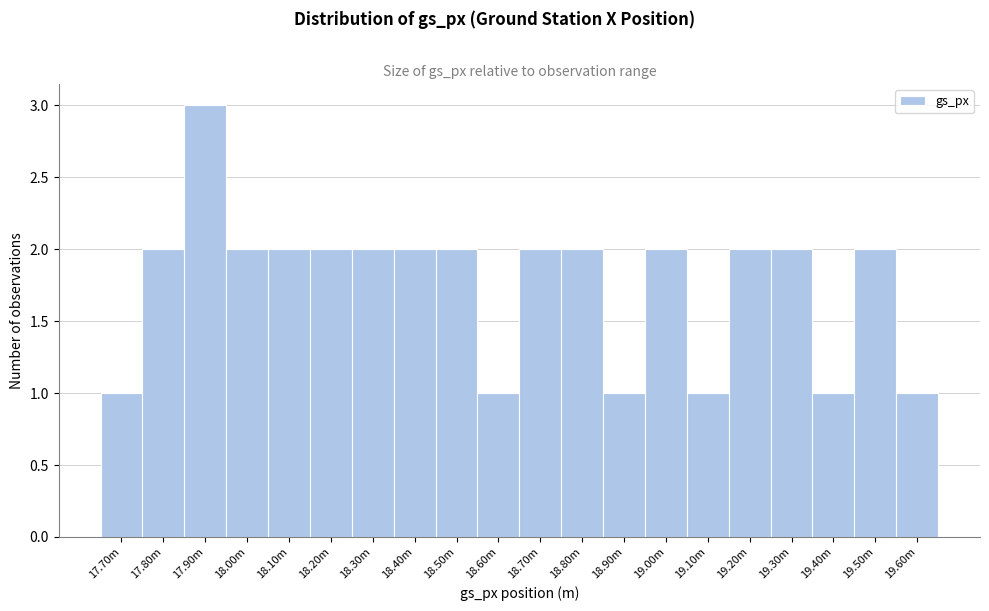

Reading right to left, what are all the values shown in this chart?

1	2	1	2	2	1	2	1	2	2	1	2	2	2	2	2	2	3	2	1